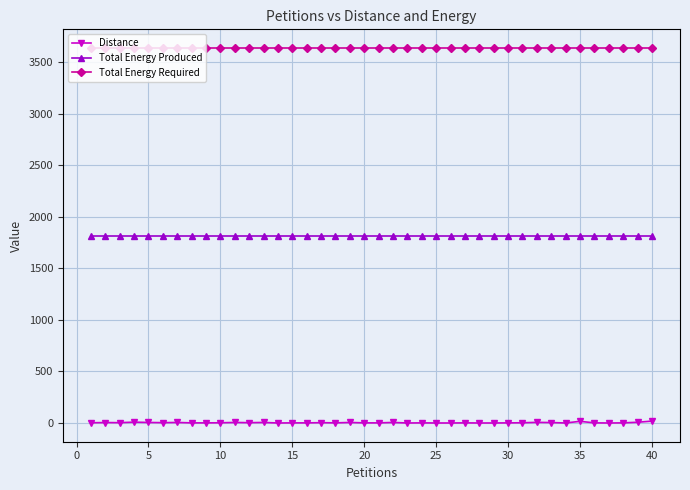

List the series in order of their peak value, highest first.

Total Energy Required, Total Energy Produced, Distance